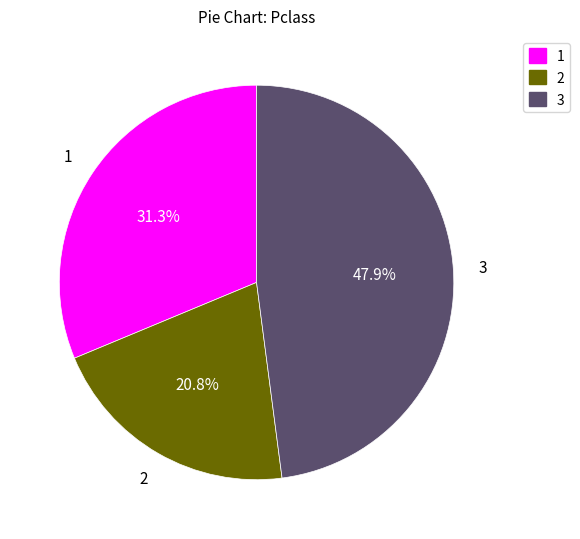

To the nearest percent, what is the difference between the largest and smallest slice percentages?

27%